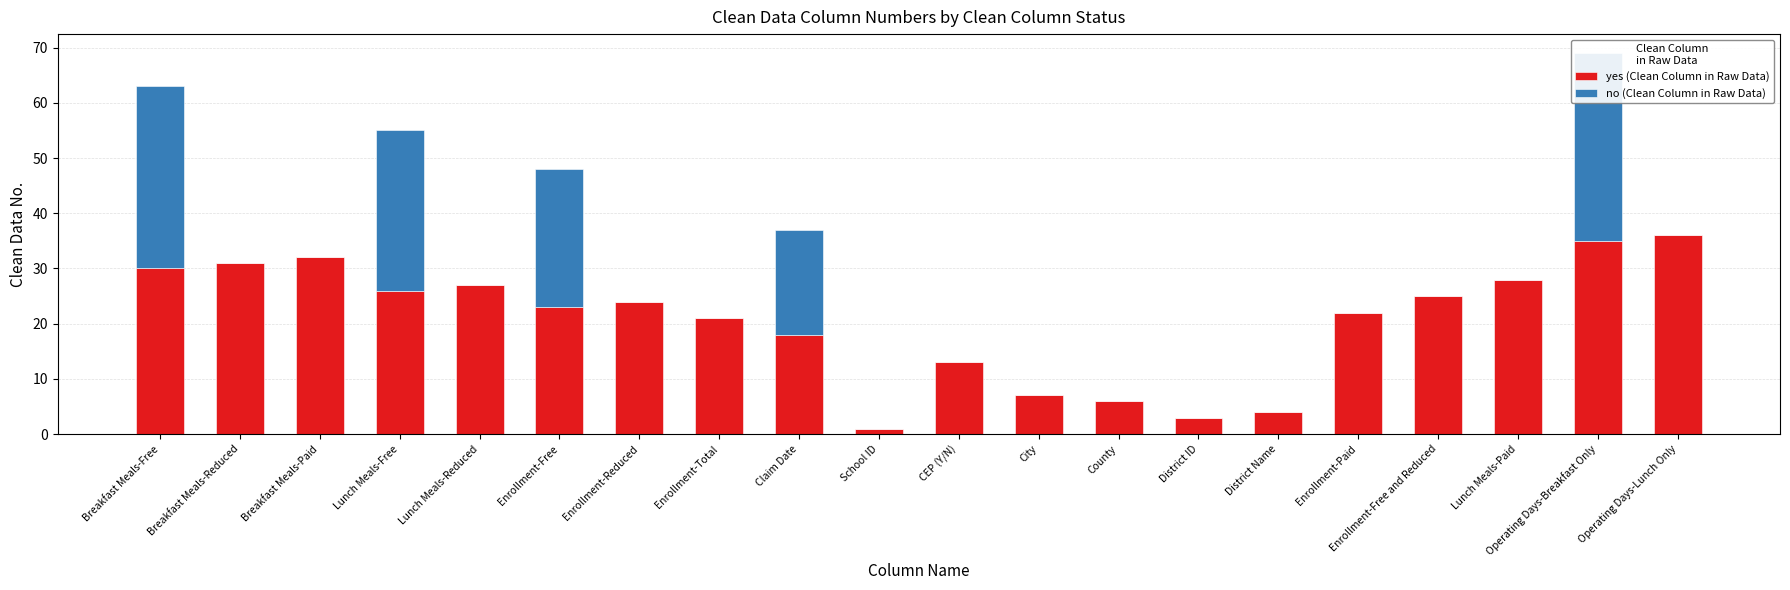

Reading right to left, extract all data points from this chart.

yes (Clean Column in Raw Data): Operating Days-Lunch Only=36	Operating Days-Breakfast Only=35	Lunch Meals-Paid=28	Enrollment-Free and Reduced=25	Enrollment-Paid=22	District Name=4	District ID=3	County=6	City=7	CEP (Y/N)=13	School ID=1	Claim Date=18	Enrollment-Total=21	Enrollment-Reduced=24	Enrollment-Free=23	Lunch Meals-Reduced=27	Lunch Meals-Free=26	Breakfast Meals-Paid=32	Breakfast Meals-Reduced=31	Breakfast Meals-Free=30
no (Clean Column in Raw Data): Operating Days-Lunch Only=0	Operating Days-Breakfast Only=34	Lunch Meals-Paid=0	Enrollment-Free and Reduced=0	Enrollment-Paid=0	District Name=0	District ID=0	County=0	City=0	CEP (Y/N)=0	School ID=0	Claim Date=19	Enrollment-Total=0	Enrollment-Reduced=0	Enrollment-Free=25	Lunch Meals-Reduced=0	Lunch Meals-Free=29	Breakfast Meals-Paid=0	Breakfast Meals-Reduced=0	Breakfast Meals-Free=33